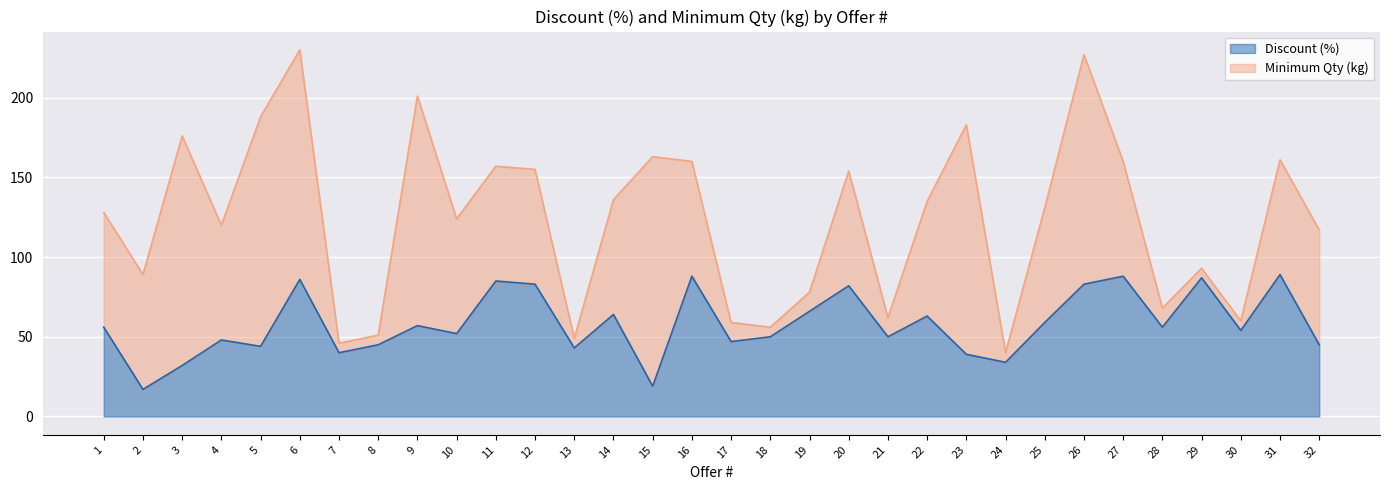

Reading right to left, what are all the values shown in this chart?

45	89	54	87	56	88	83	59	34	39	63	50	82	66	50	47	88	19	64	43	83	85	52	57	45	40	86	44	48	32	17	56